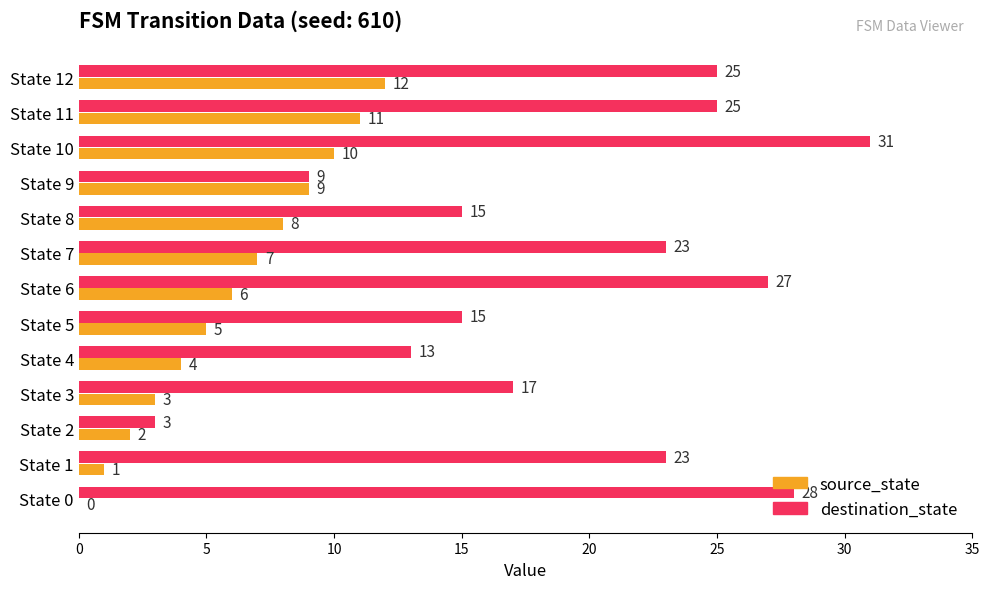

The value of destination_state at State 4 is 13. True or false?

True